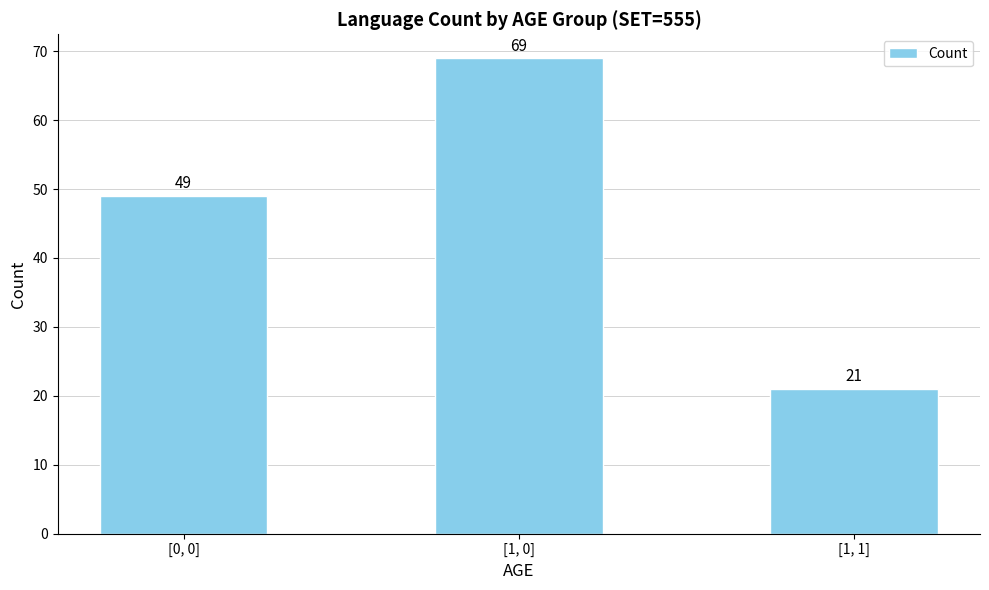

Does the chart contain any negative values?

No